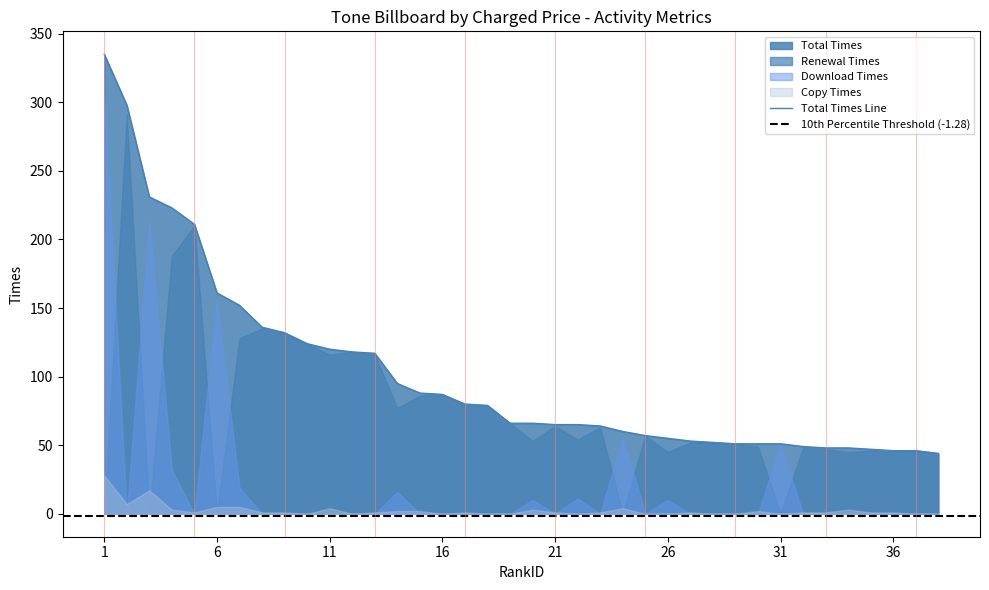

What is the approximate value of Download Times at 4, to the nearest 10?

30